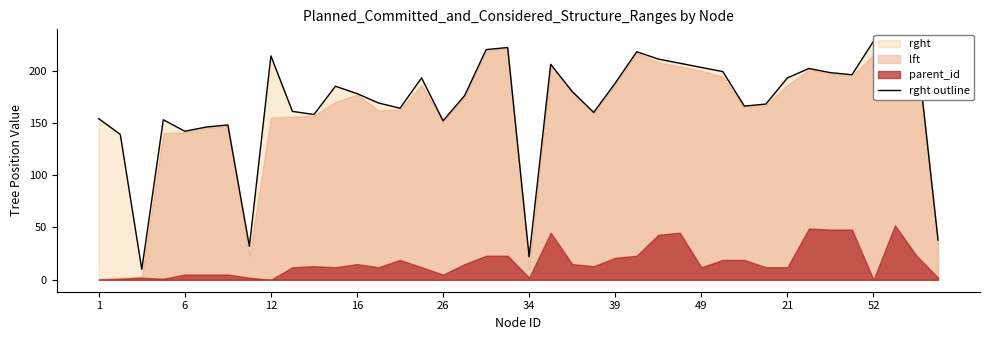

At which label is the value closest to 119?

6